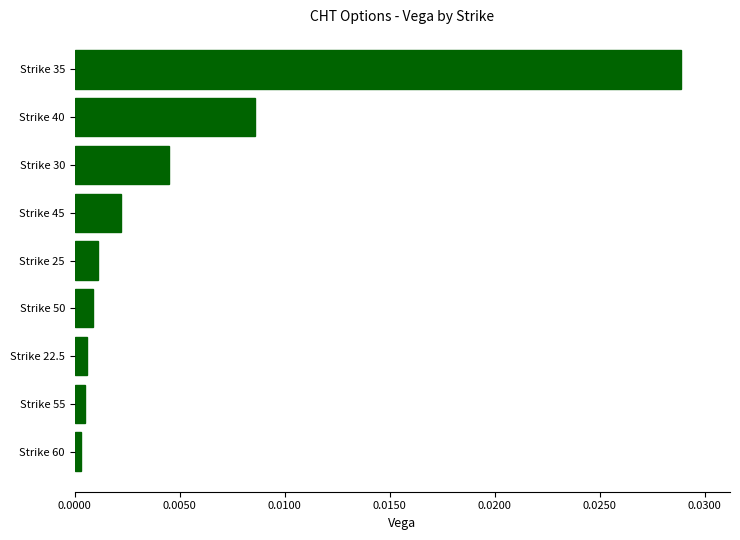

Which label corresponds to the largest value in the chart?

Strike 35